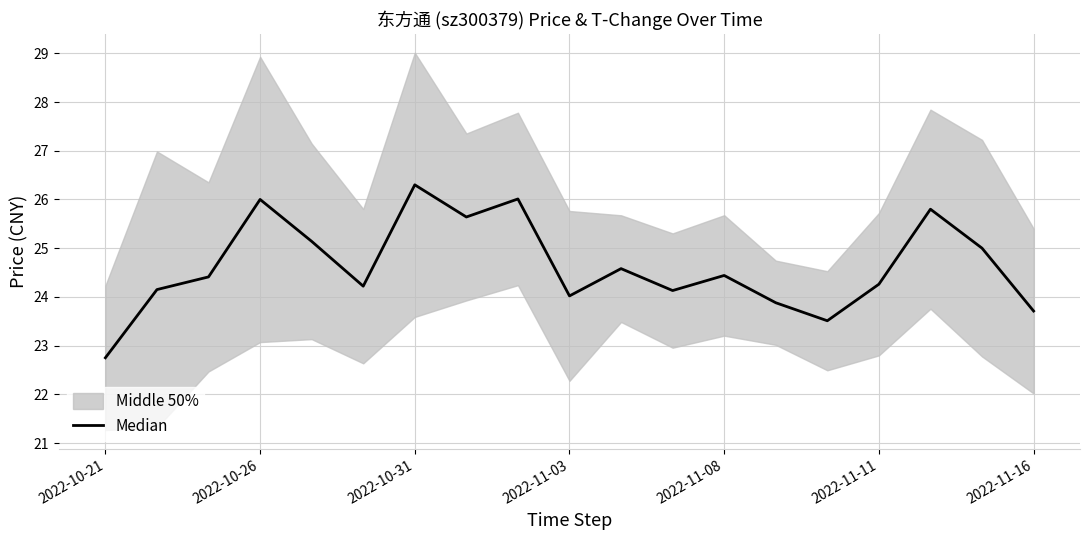

At which label is the value closest to 24?

2022-11-03